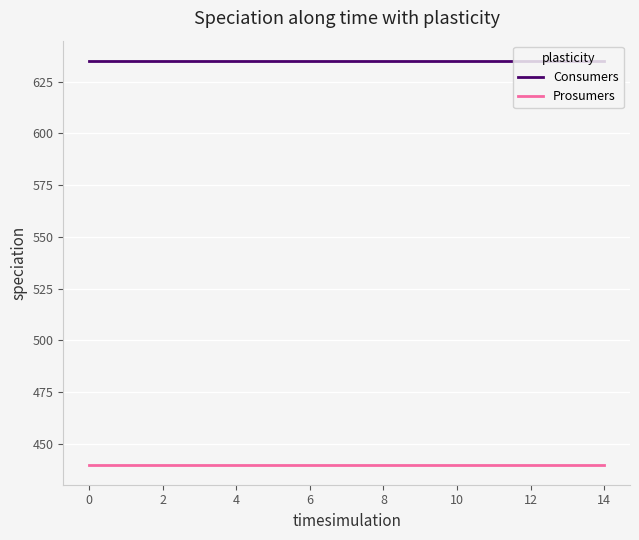

What is the sum of all Consumers values?

9525